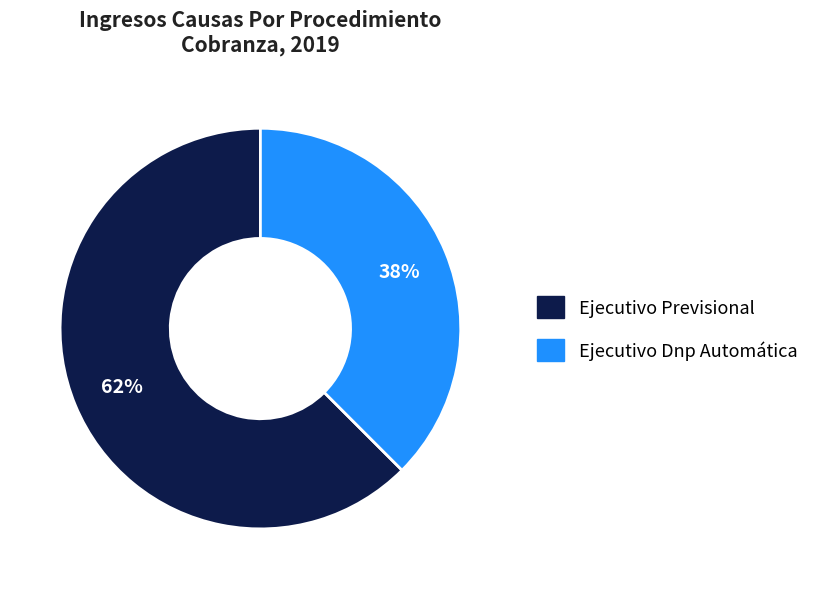

Is there any slice that represents more than half of the pie?

Yes